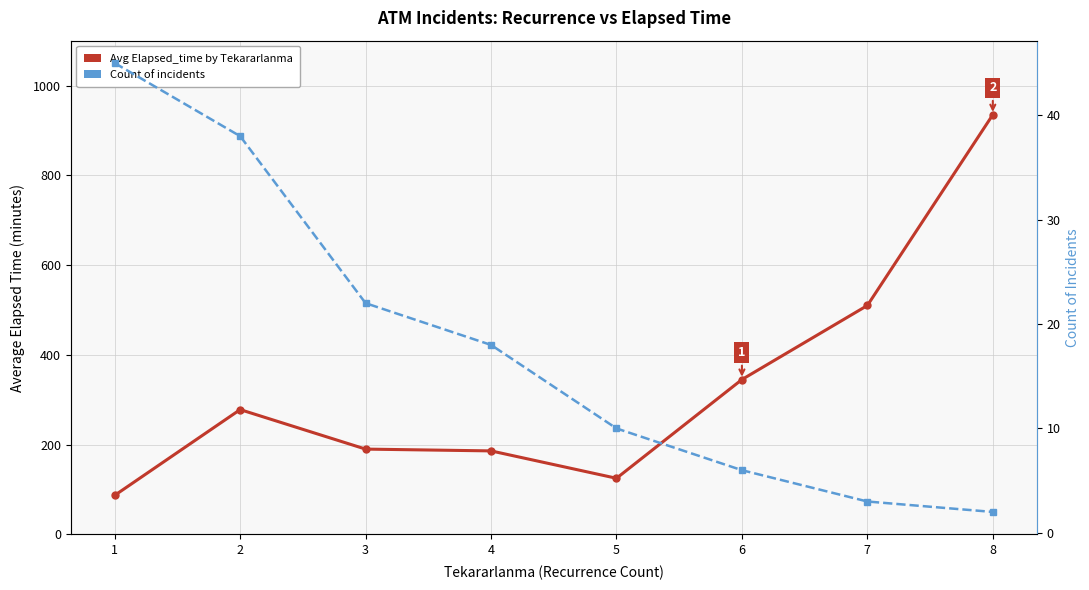

What is the value of the Count of incidents point at the 3rd from the left?

22